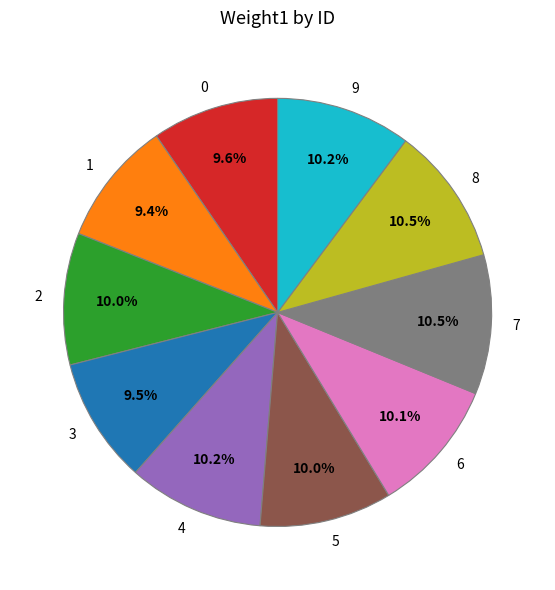

Is there a majority slice in this chart?

No